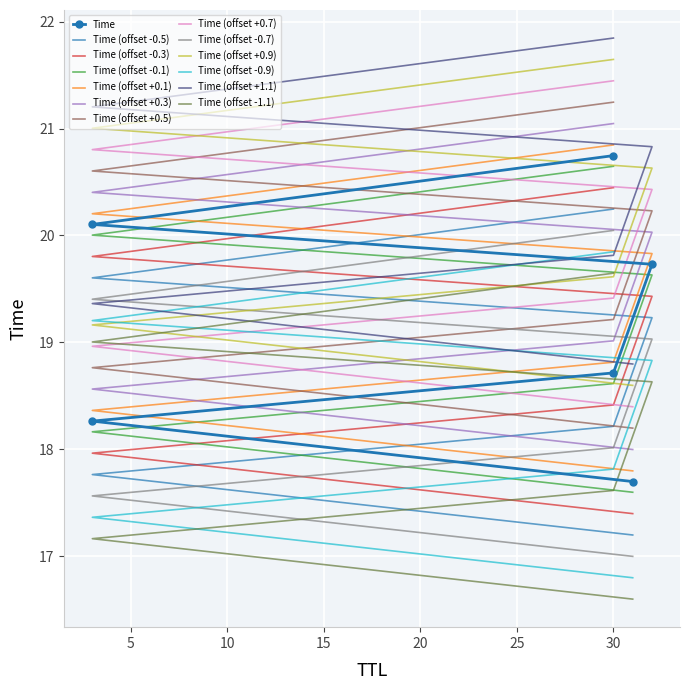

Reading left to right, list all the values displayed in this chart.

31=17.7	3=18.3	30=18.7	32=19.7	3=20.1	30=20.7